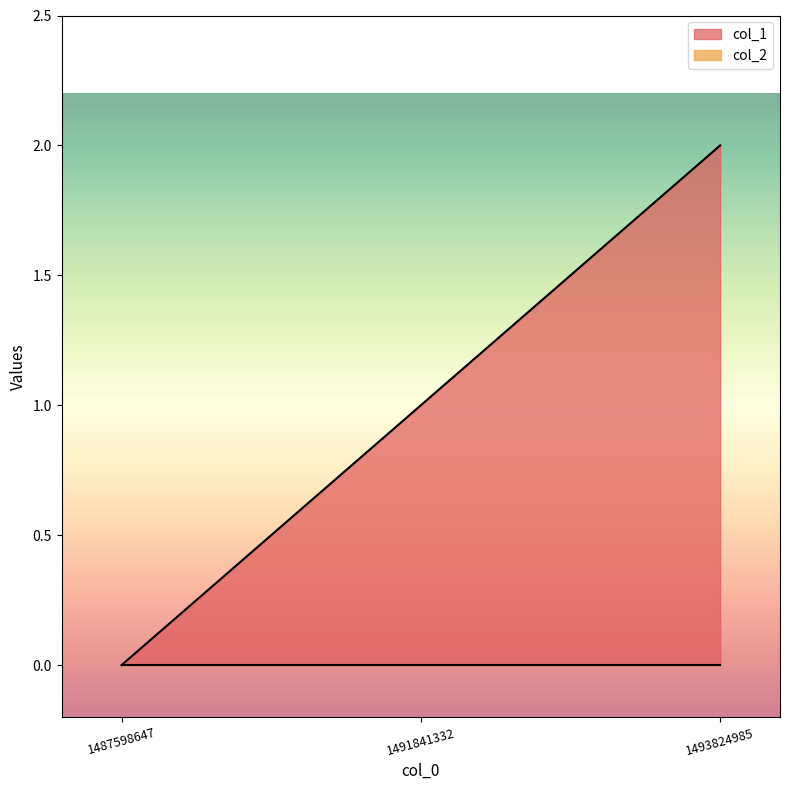

Reading left to right, transcribe all the data shown in this chart.

1487598647=0	1491841332=1	1493824985=2